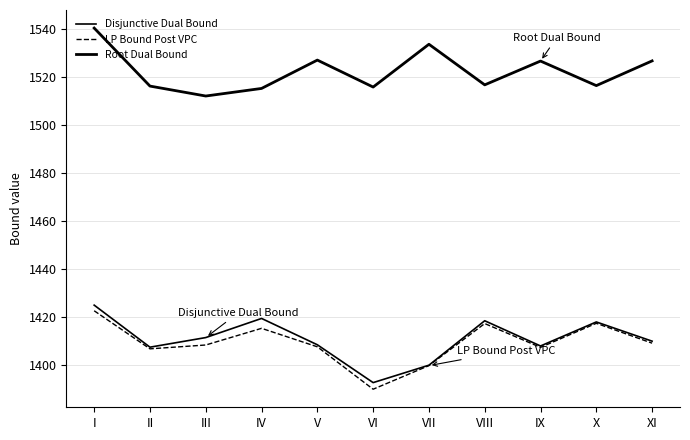

How many lines are shown in the chart?

3